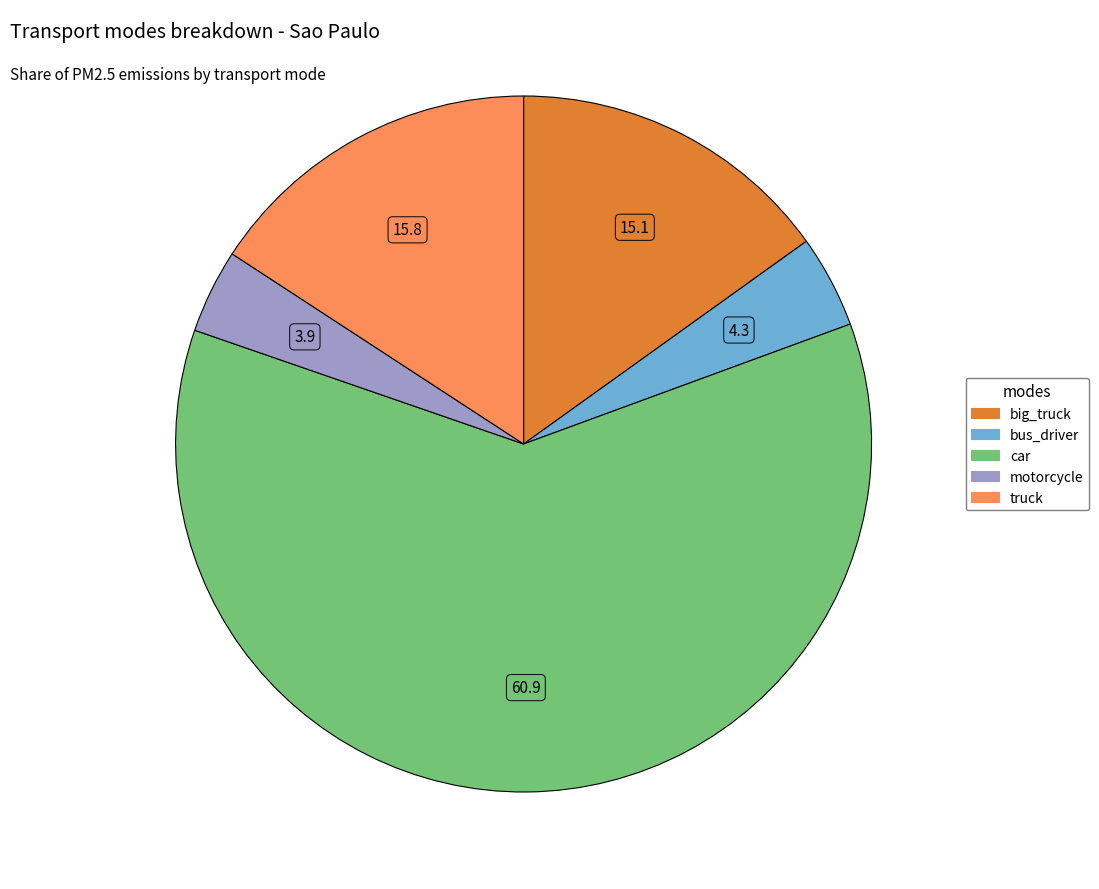

Is the sum of motorcycle and car greater than half?

Yes